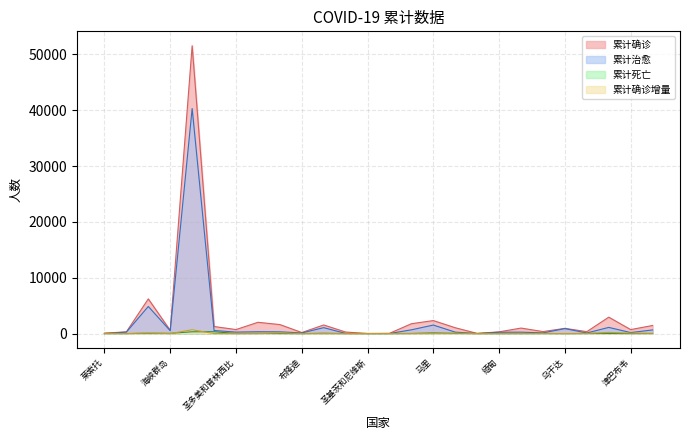

True or false: 累计确诊 has a value of 1542 at 塞拉利昂.

True